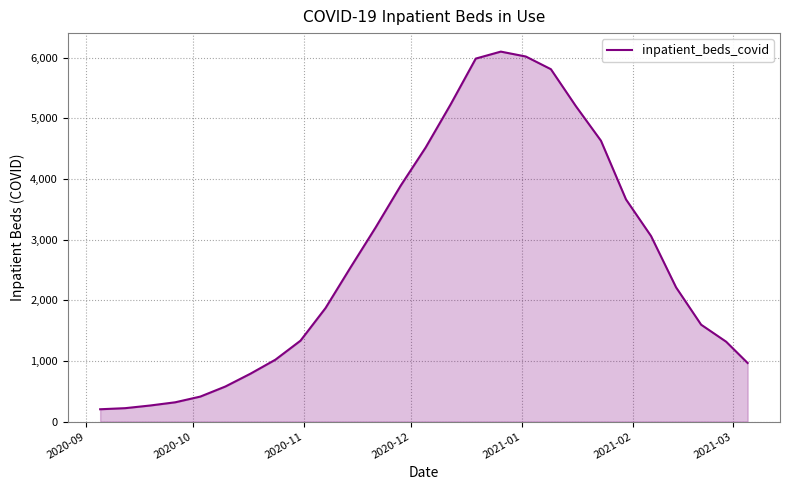

What is the average value?

2703